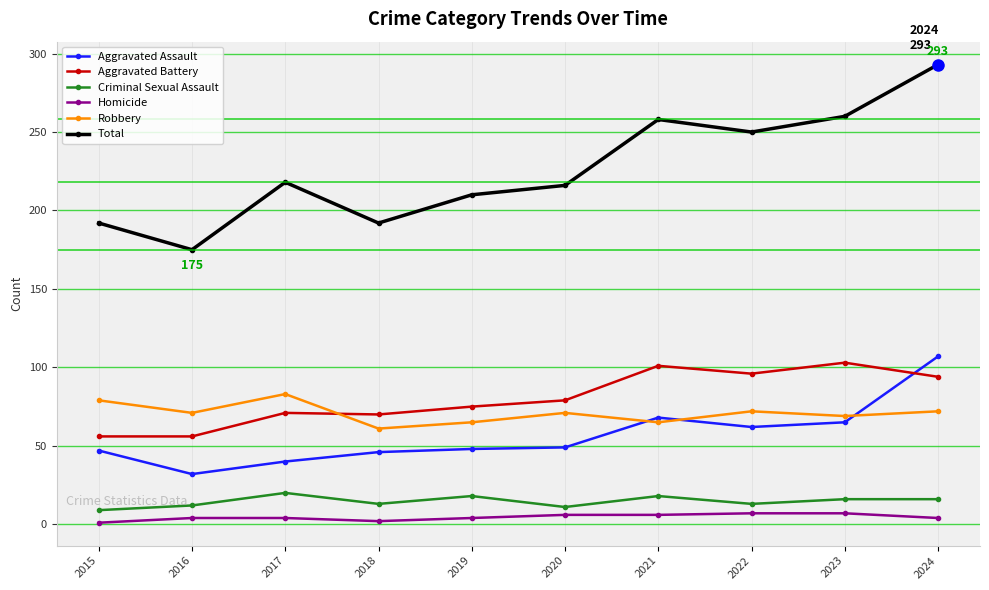

True or false: Robbery has a value of 92 at 2018.

False